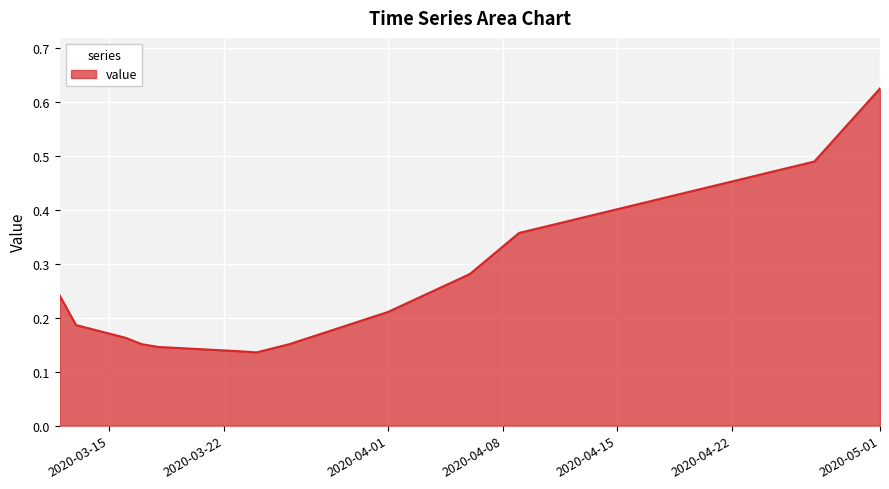

Is this an area chart (filled region under the line)?

Yes